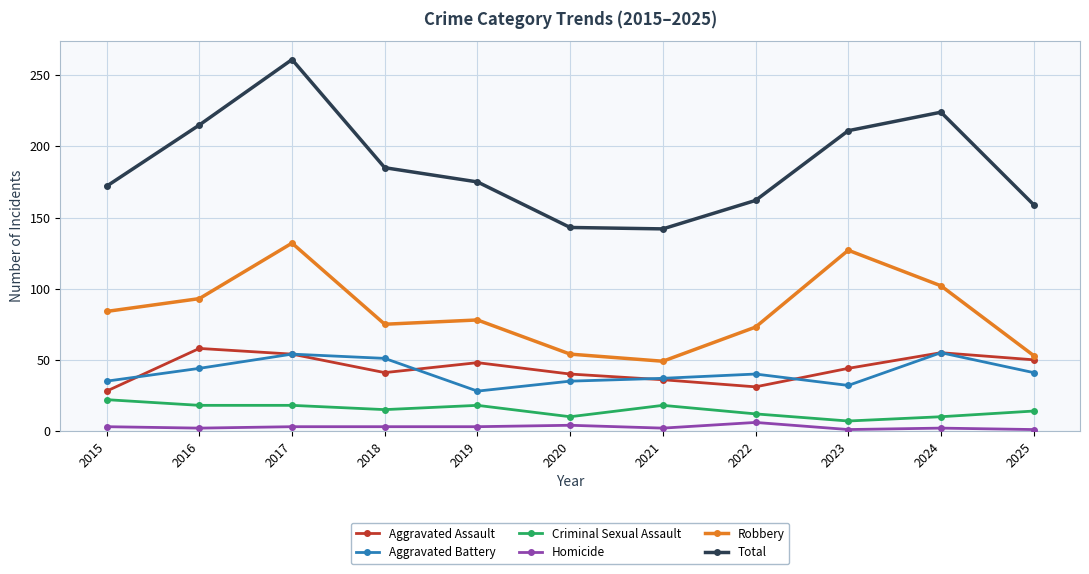

True or false: Total and Aggravated Battery cross at least once.

False